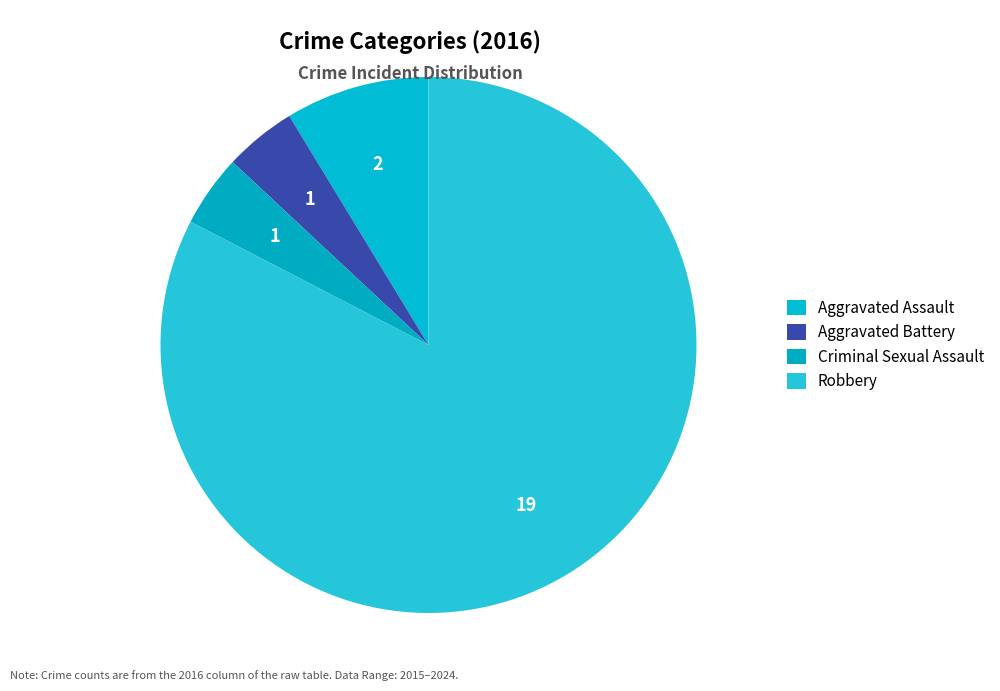

What is the change in value from Aggravated Assault to Aggravated Battery?

-1